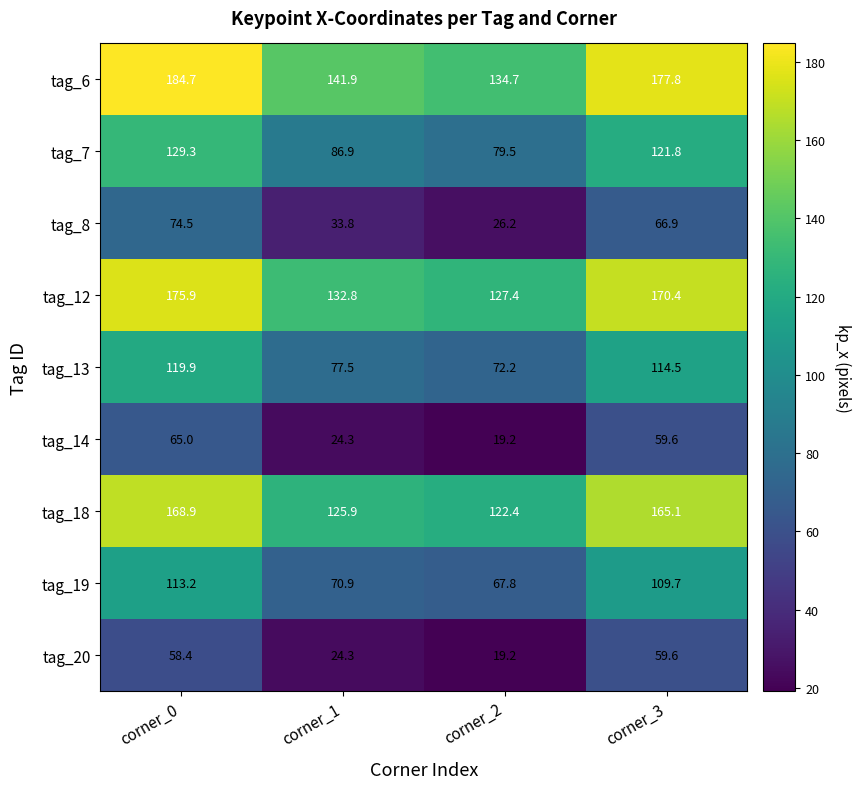

What is the smallest value displayed?

19.2